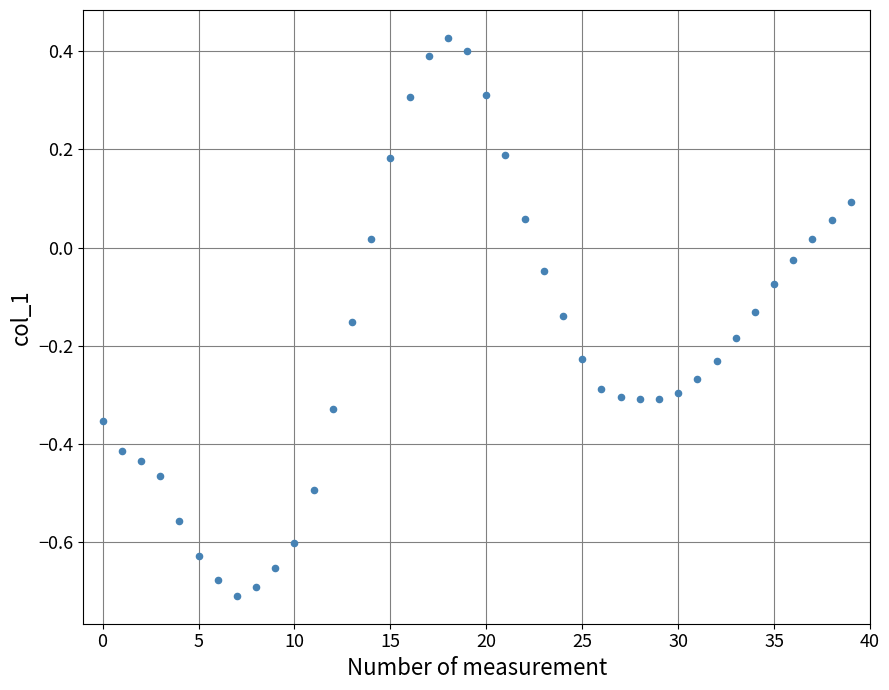

What is the range of Y values (max minus min)?

1.1